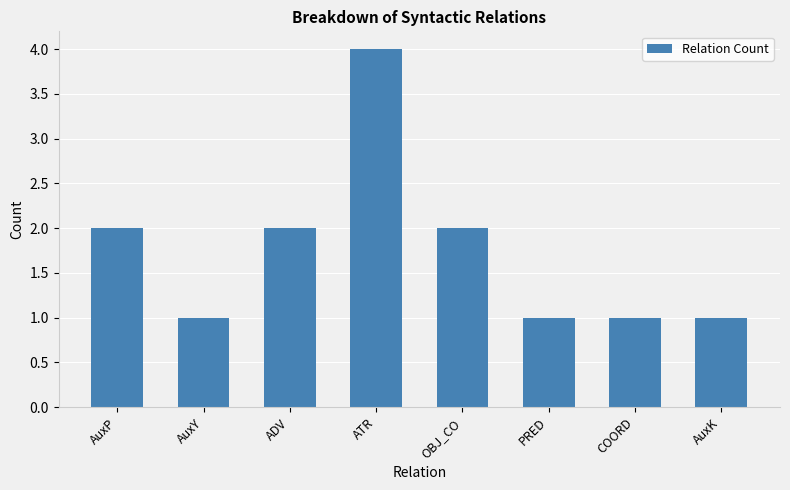

What is the difference between the maximum and second lowest values?

3